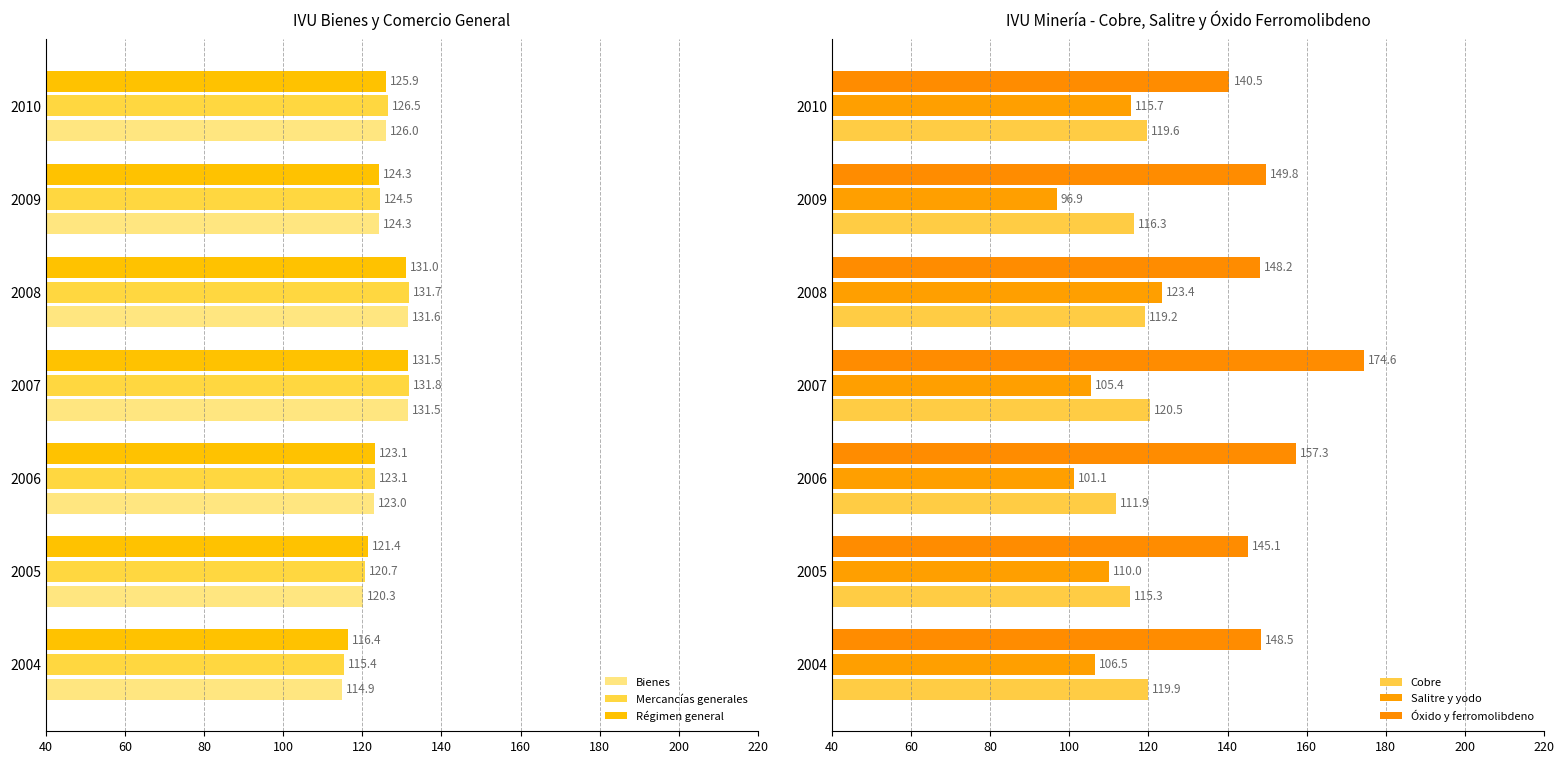

True or false: Mercancías generales has a value of 194.8 at 2009.

False